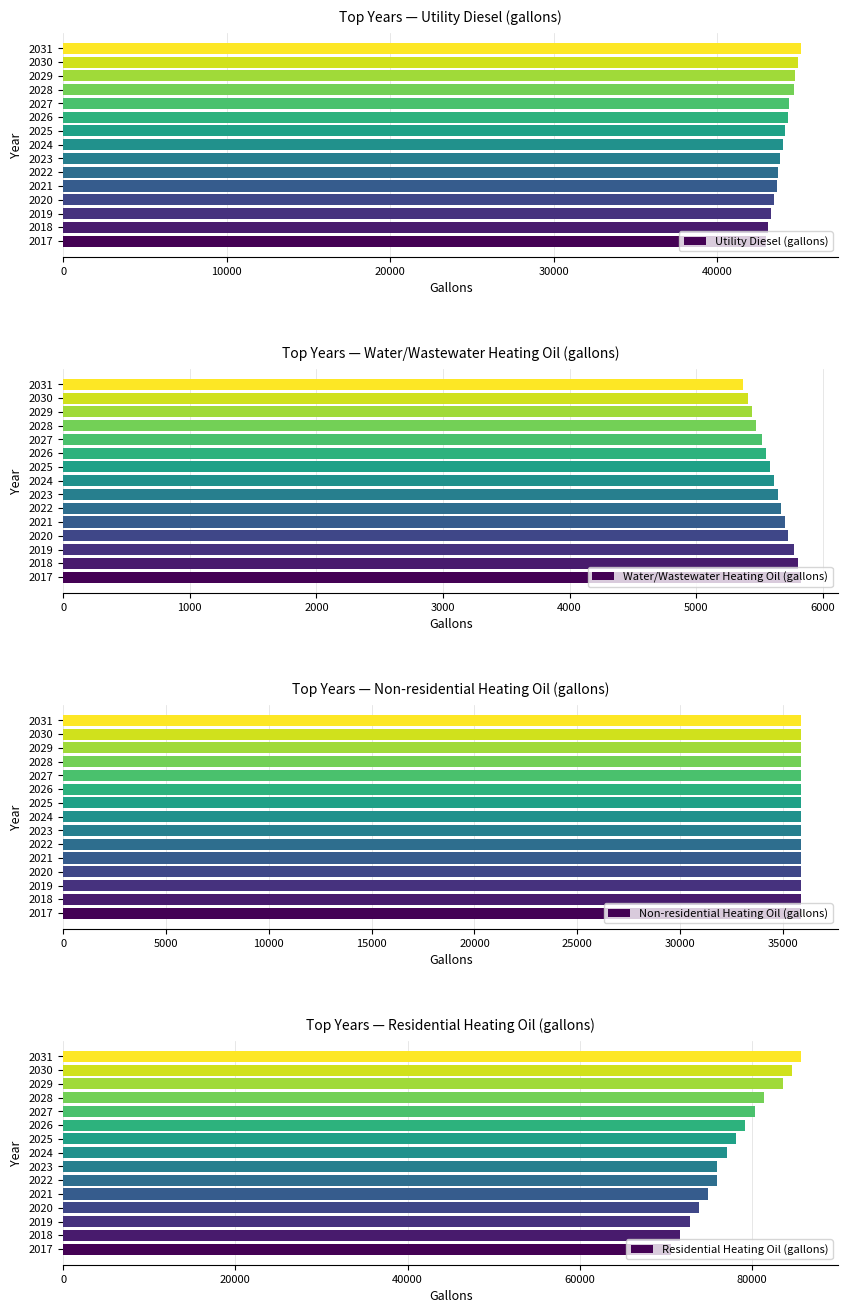

Which series has the widest spread of values?

Residential Heating Oil (gallons)